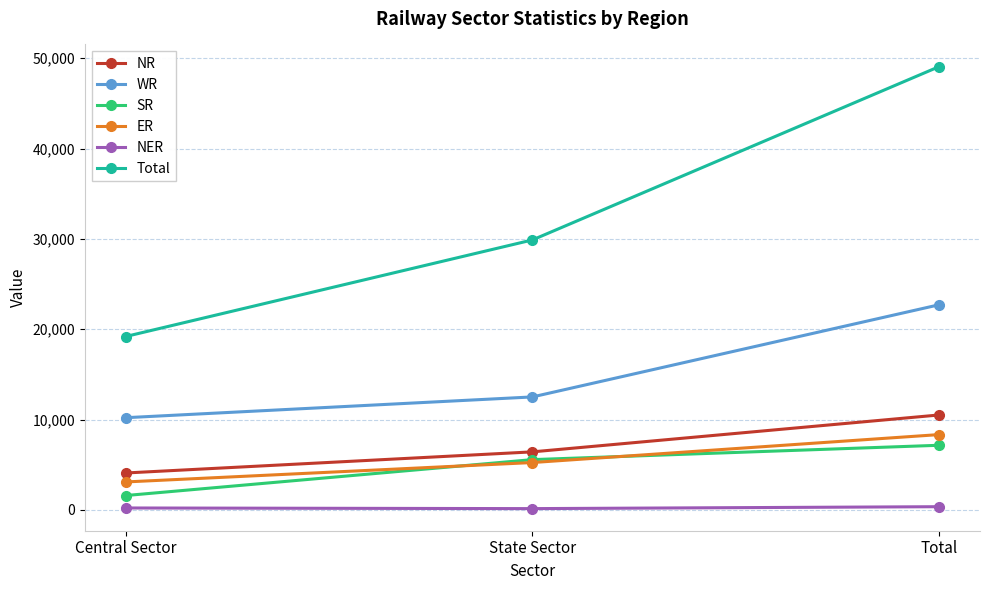

List the series in order of their peak value, highest first.

Total, WR, NR, ER, SR, NER